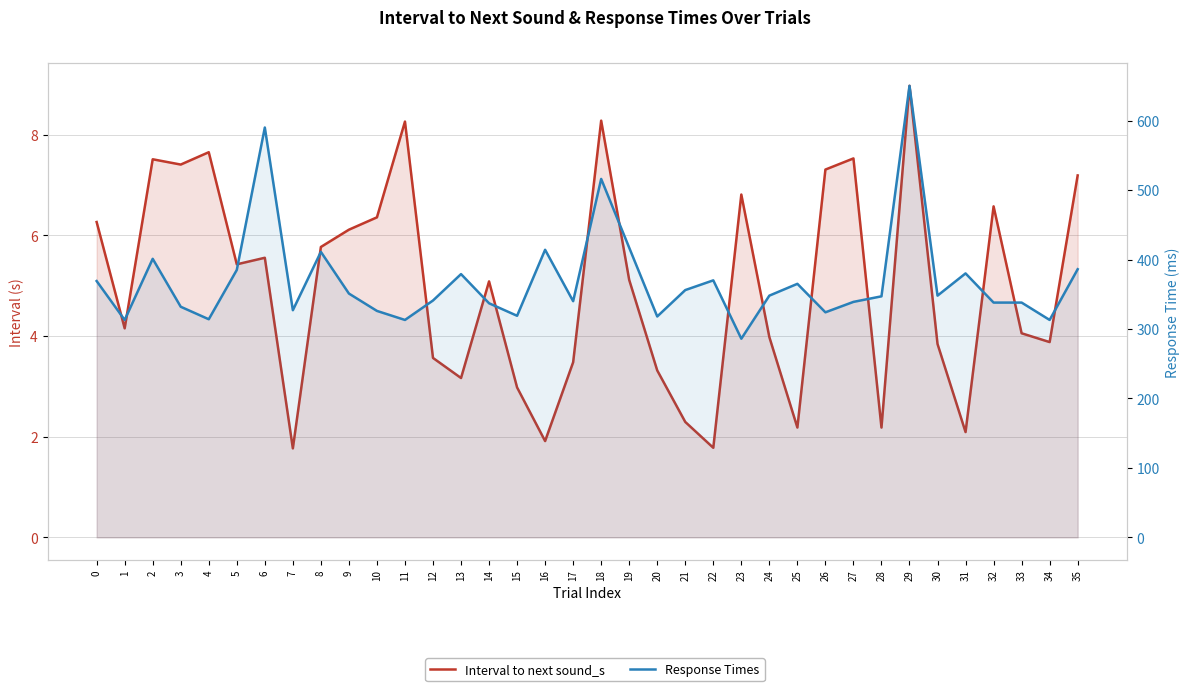

At how many categories does at least one series exceed 544?

2